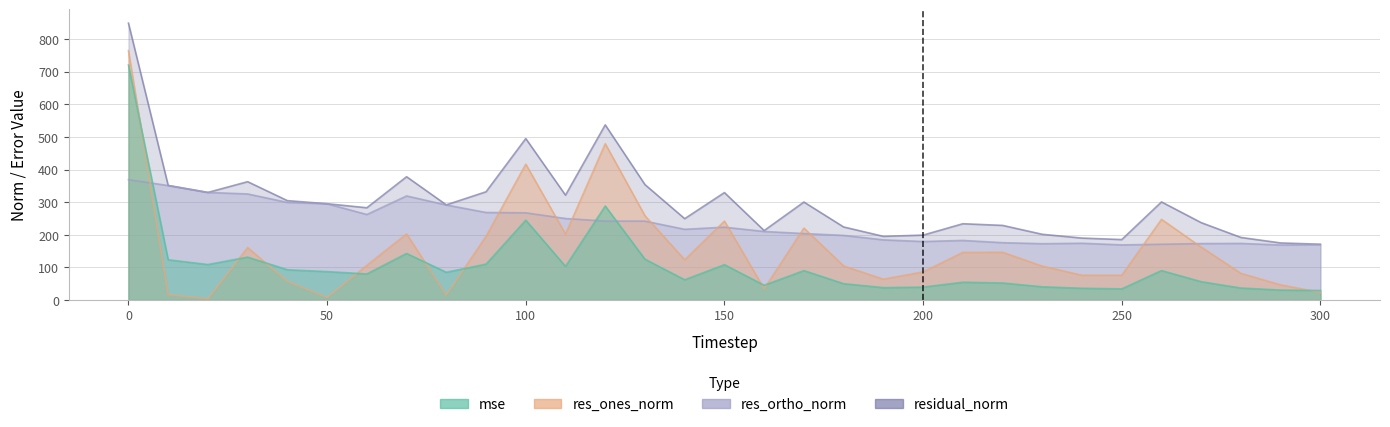

List the series in order of their overall mean, highest first.

residual_norm, res_ortho_norm, res_ones_norm, mse